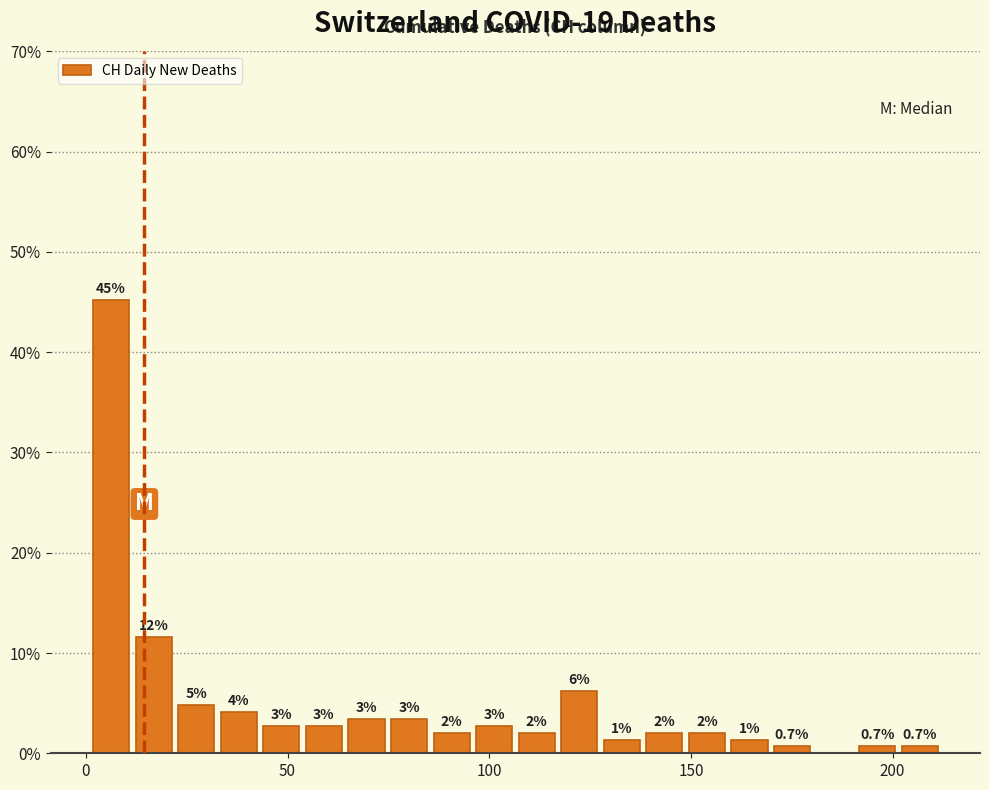

Around what value on the x-axis is the tallest bar? Give the approximate position of its centre, as read against the axis.

5